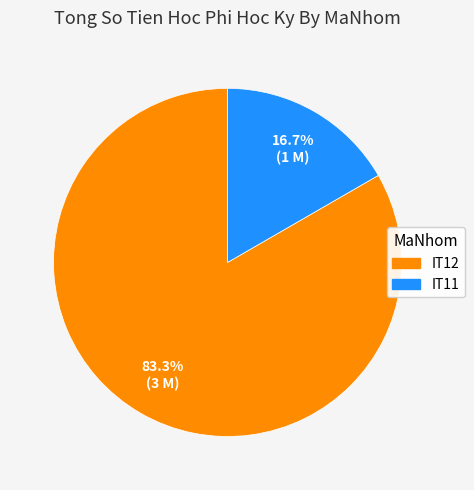

What is the largest slice in the pie chart?

IT12